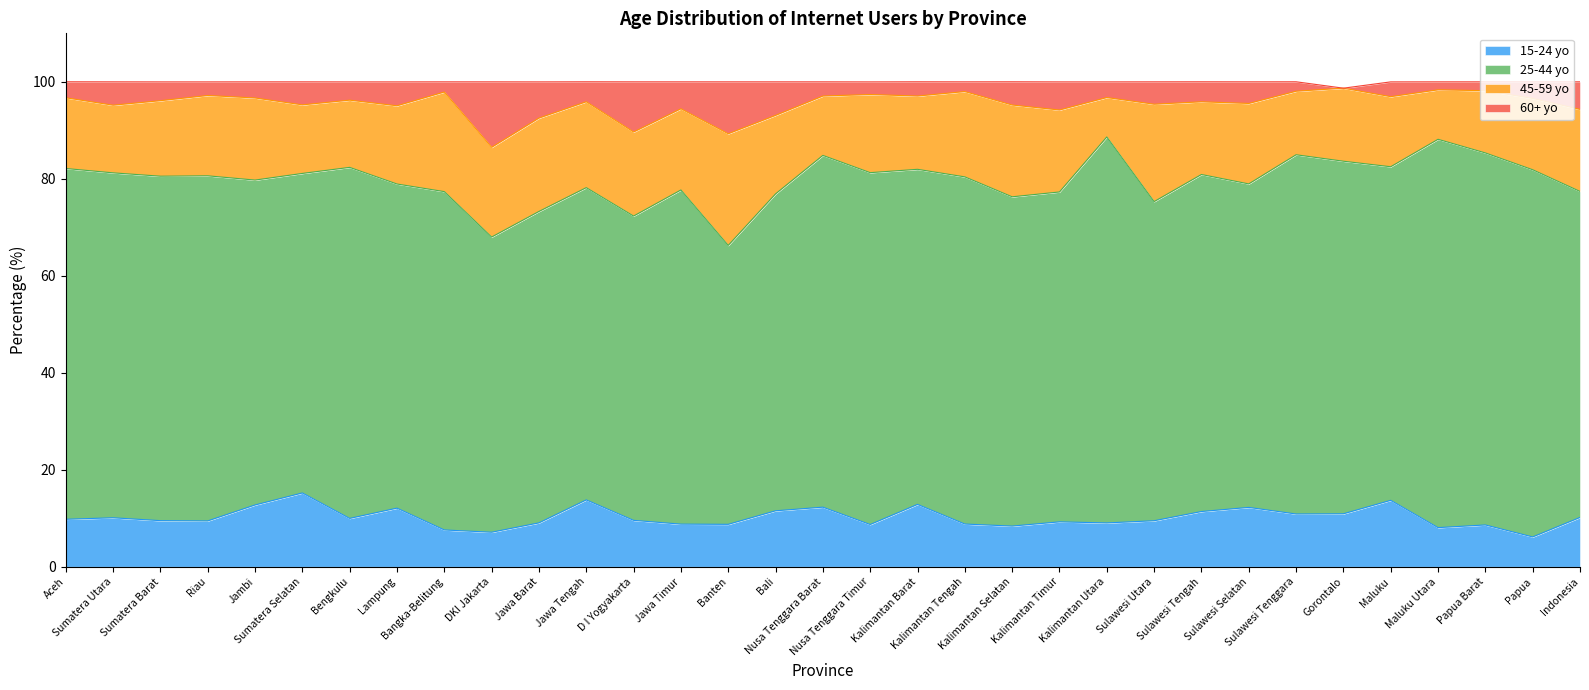

What is the lowest value of the 15-24 yo series?

6.2